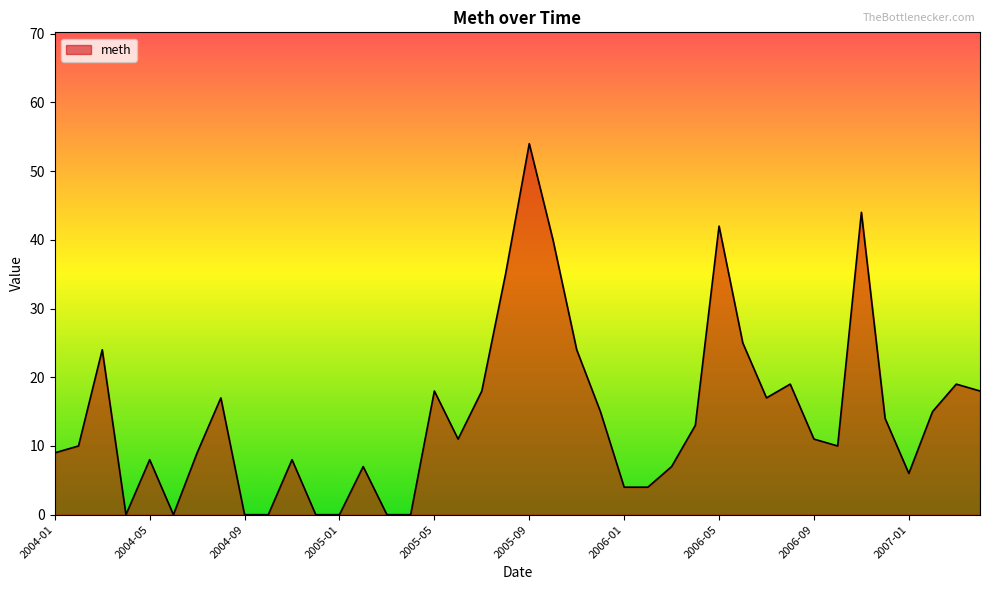

What is the maximum value shown in the chart?

54